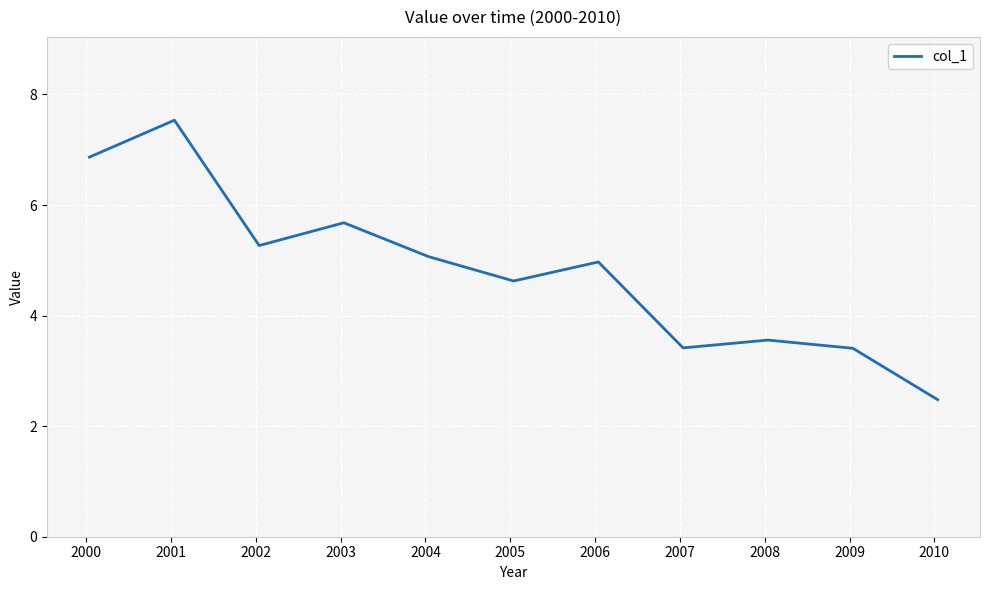

How many interior local peaks (higher than both neighbors) does the data have?

4